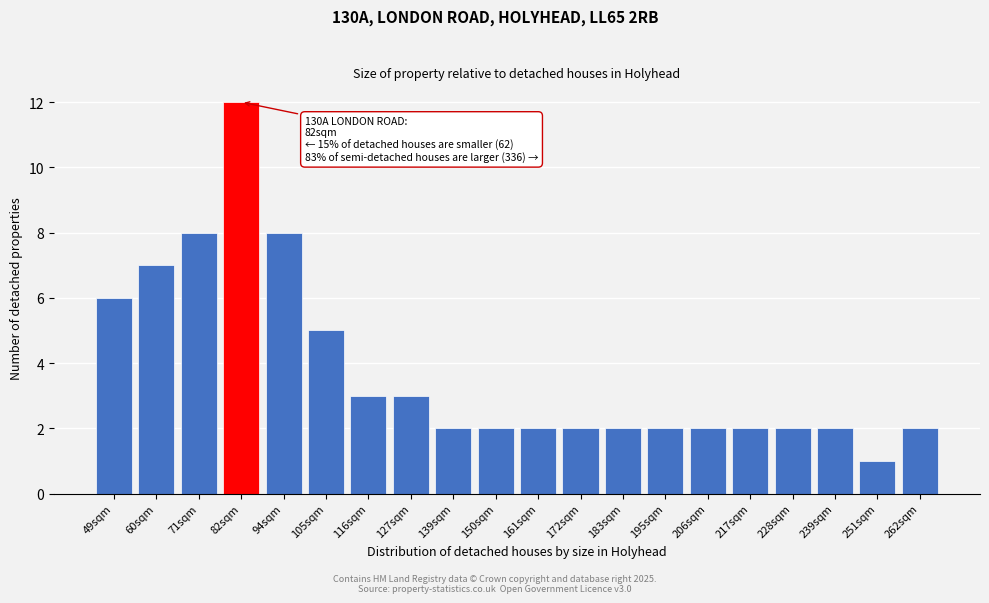

Reading right to left, extract all data points from this chart.

262sqm=2	251sqm=1	239sqm=2	228sqm=2	217sqm=2	206sqm=2	195sqm=2	183sqm=2	172sqm=2	161sqm=2	150sqm=2	139sqm=2	127sqm=3	116sqm=3	105sqm=5	94sqm=8	82sqm=12	71sqm=8	60sqm=7	49sqm=6